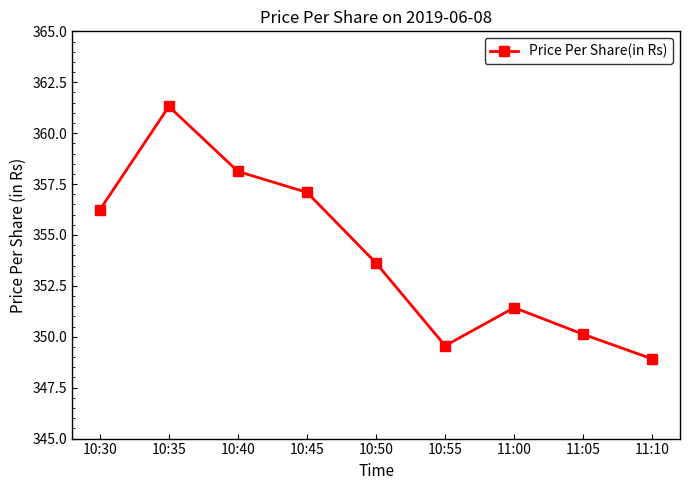

What is the sum of the values at 11:10 and 10:35?

710.2